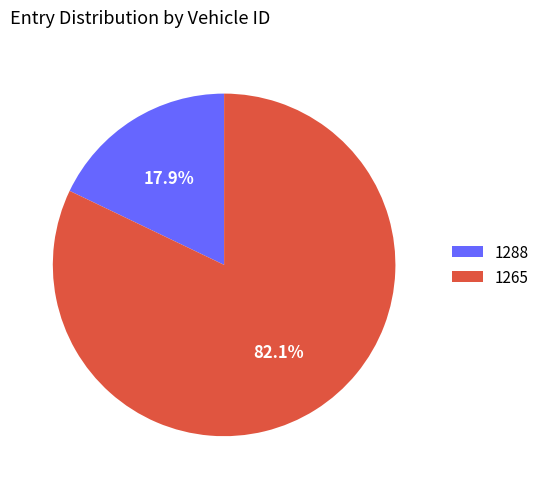

Does any single category account for the majority?

Yes